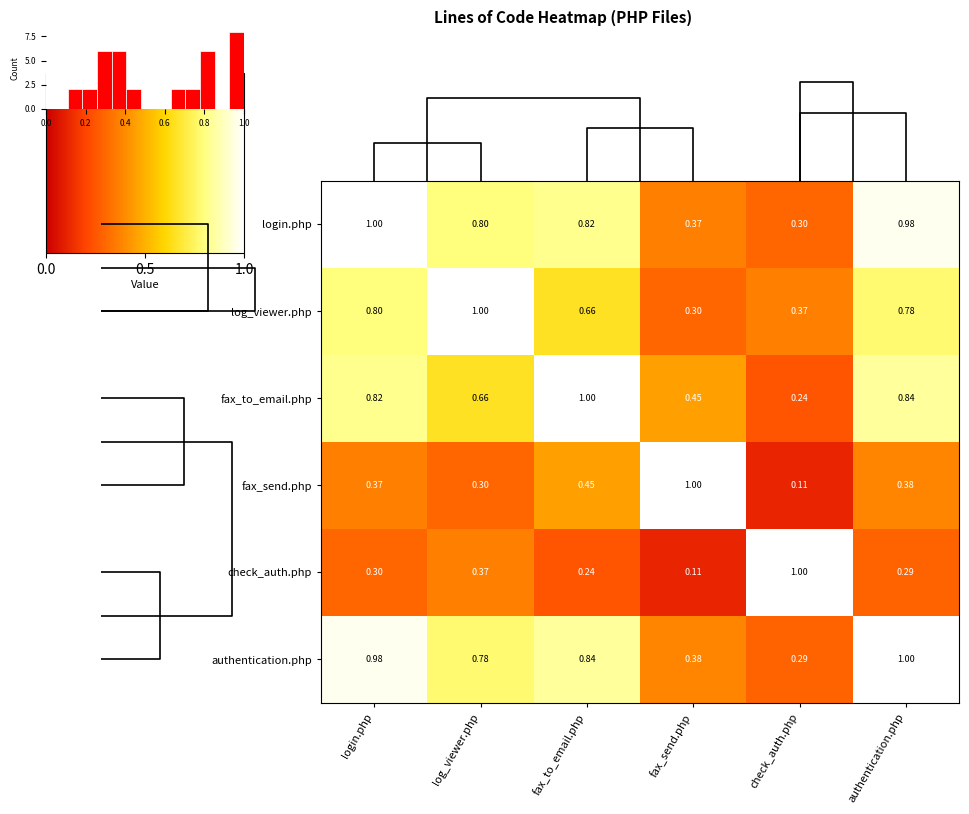

At which label does log_viewer.php reach its peak?

log_viewer.php